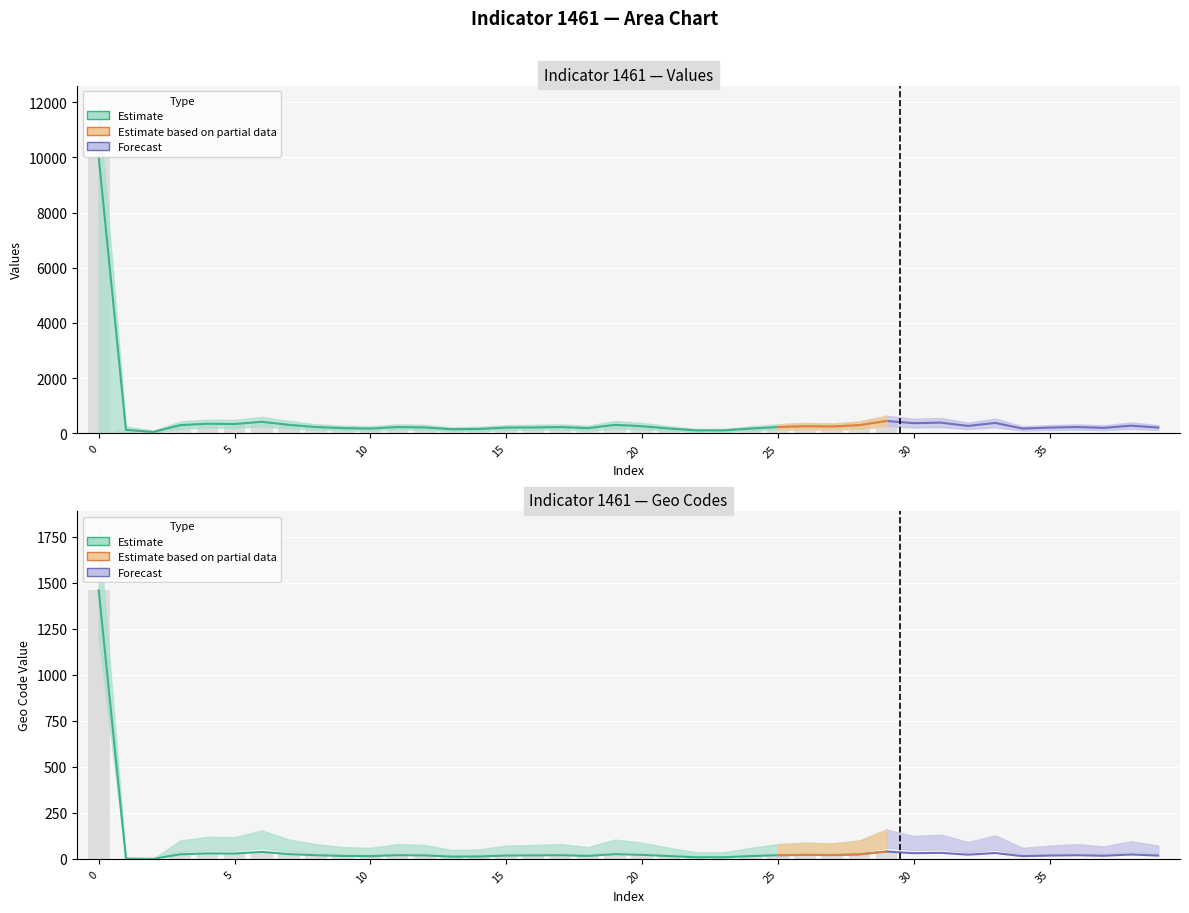

What is the difference between the maximum and minimum values in the geocd_upper series?

1800